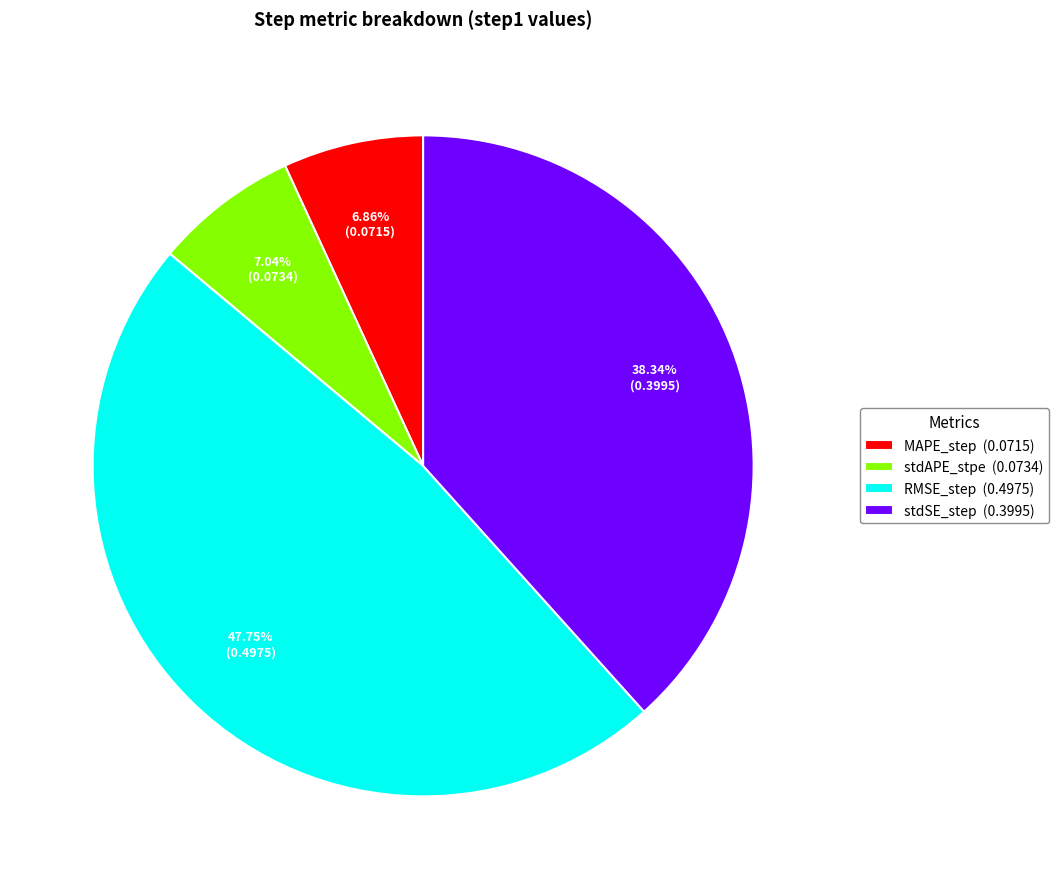

Do RMSE_step and MAPE_step together represent more than half of the pie?

Yes